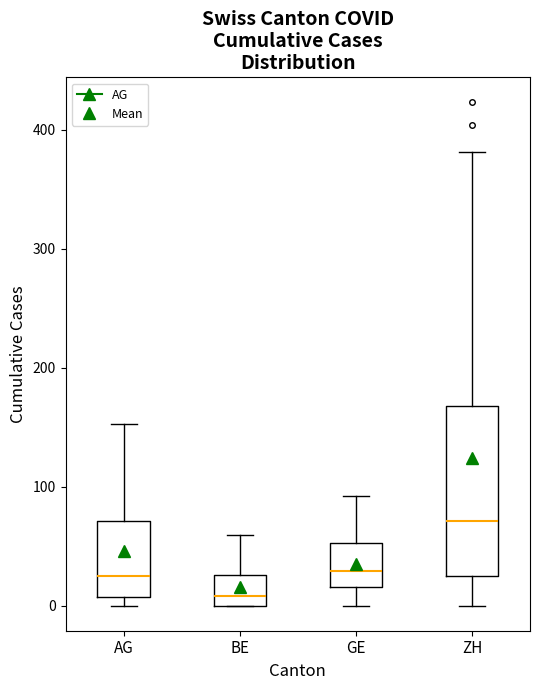

Where does the upper whisker of the box for AG end on the y-axis? The values are not printed on the chart, so give them approximately, as read against the axis.

150